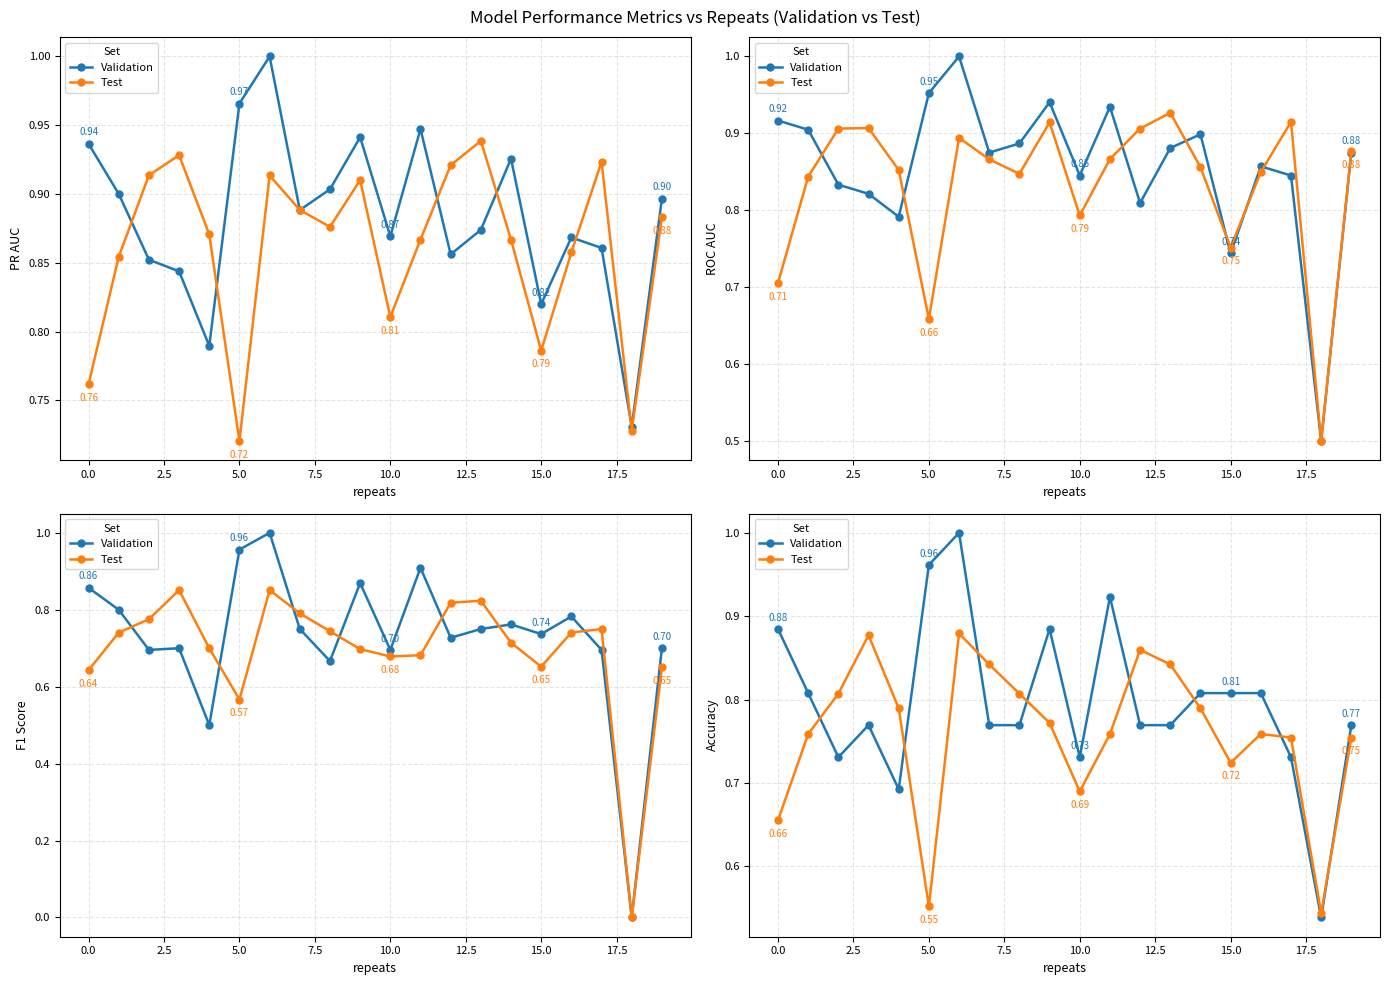

Which series has the widest spread of values?

Validation